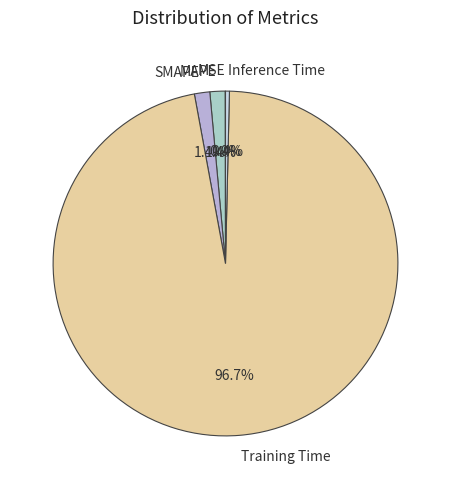

Does SMAPE account for over 50% of the chart?

No